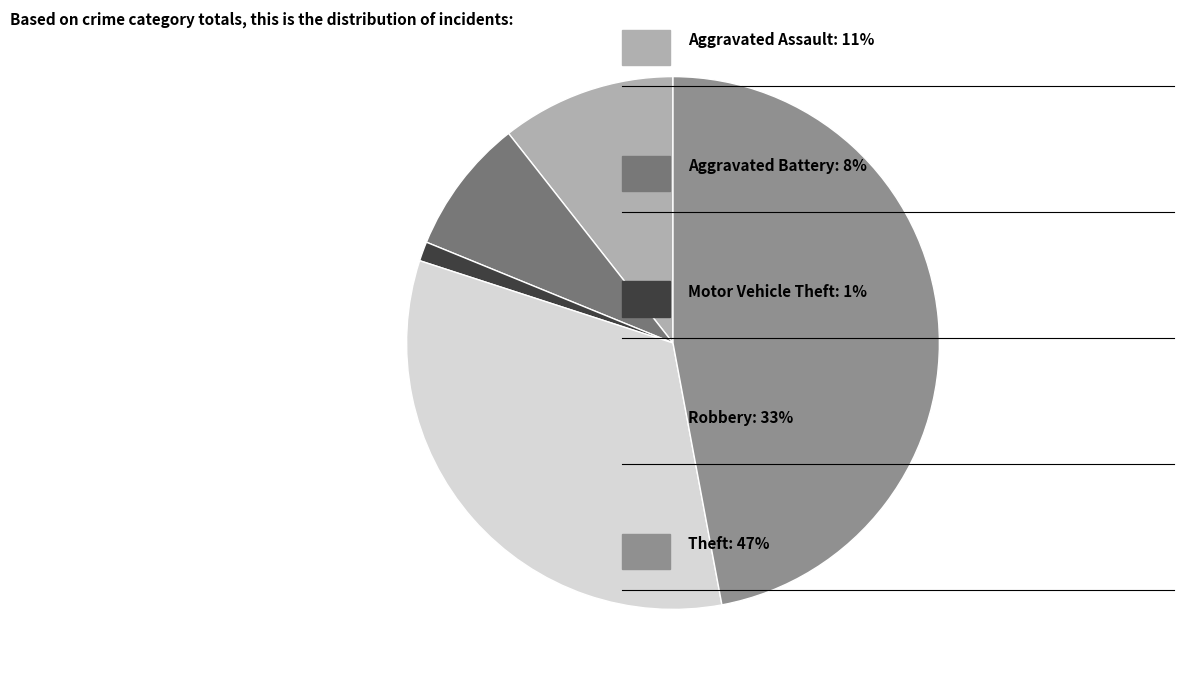

Does any single category account for the majority?

No